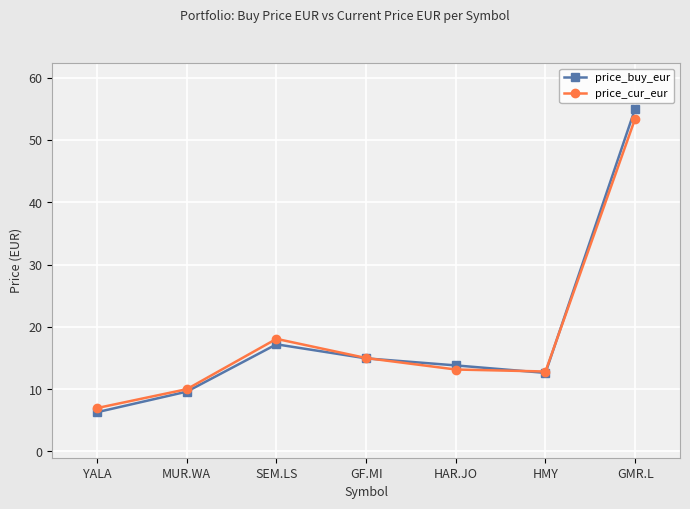

At which label does price_buy_eur first exceed 13?

SEM.LS